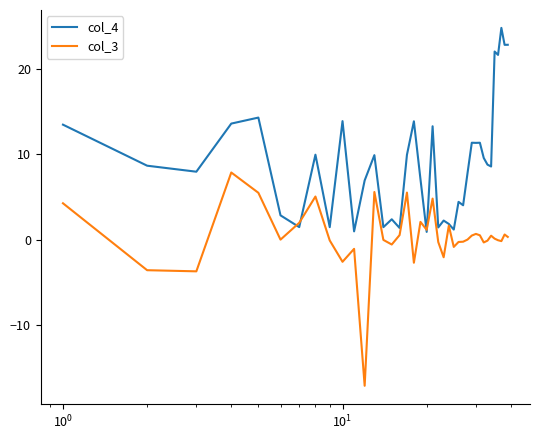

What is the smallest value displayed?

-17.1